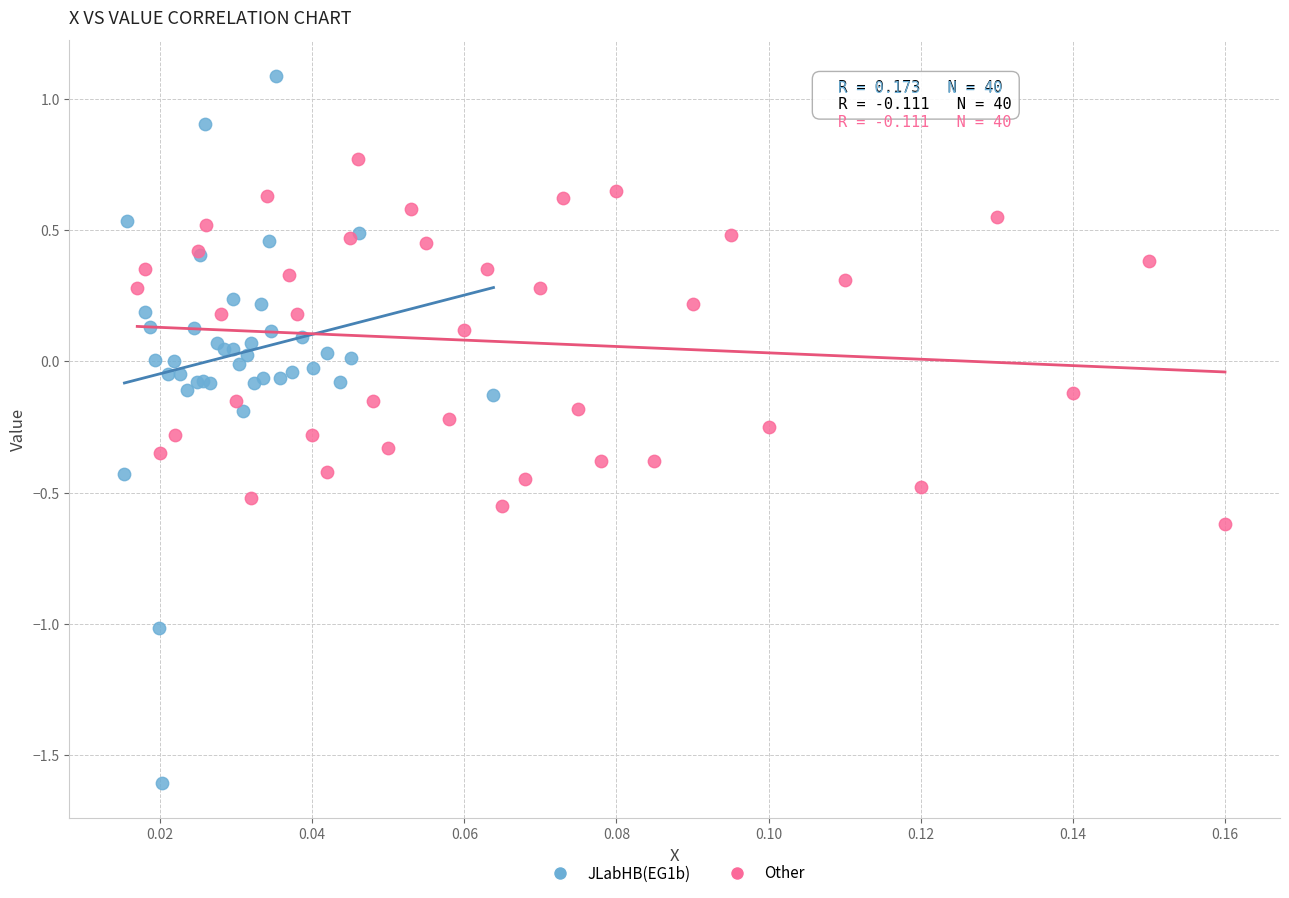

Which series contains the lowest Y value?

JLabHB(EG1b)